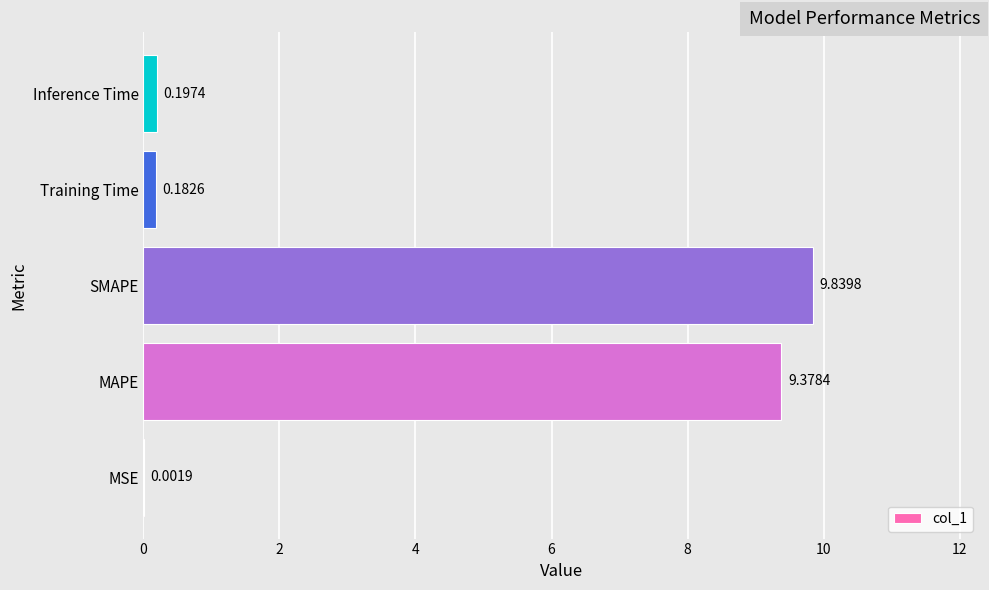

What is the sum of all values?

19.6